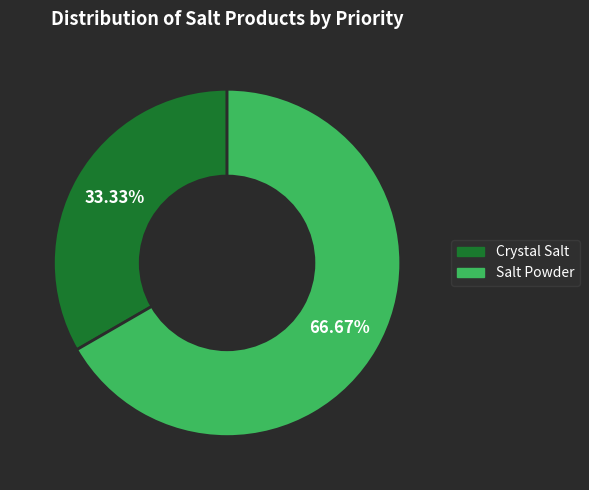

Is it true that Crystal Salt is 22% of the pie?

False